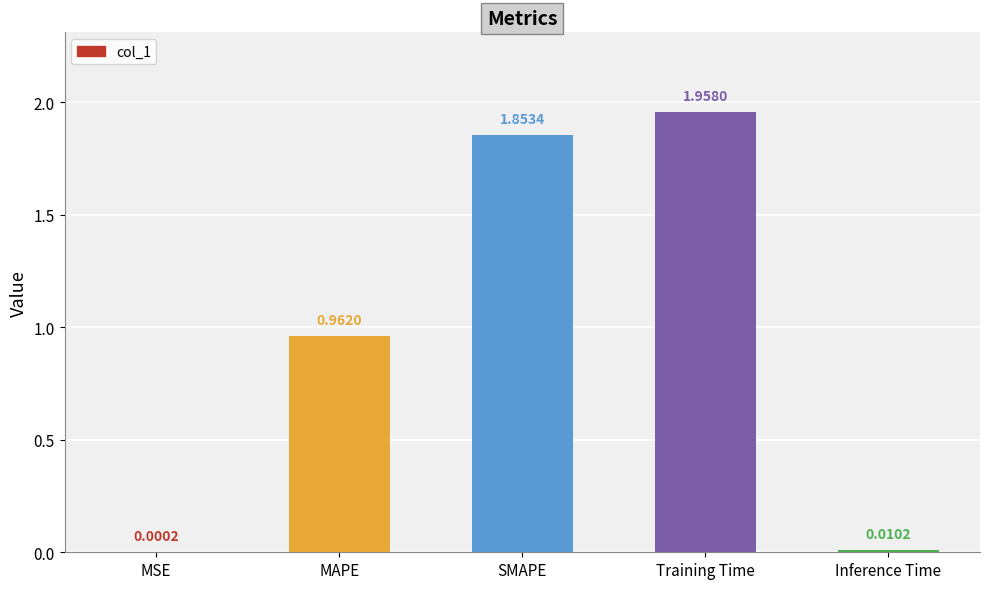

What is the change in value from Training Time to Inference Time?

-1.9